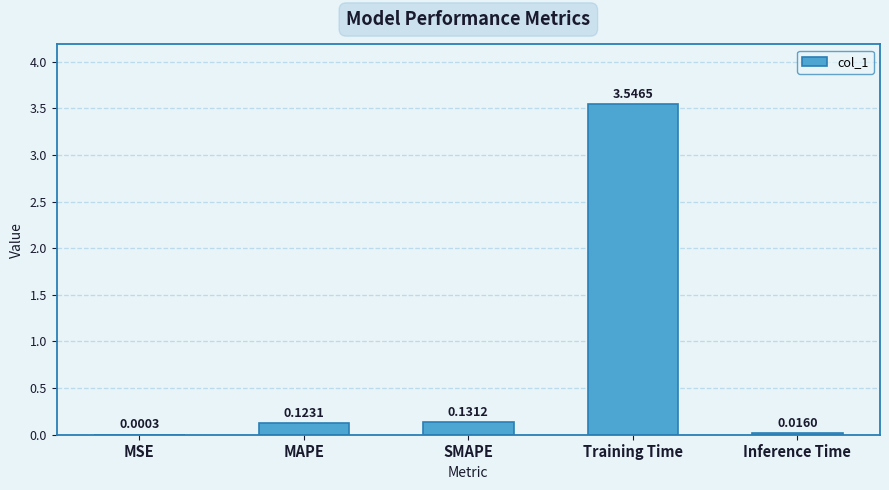

Where is the data nearest to the value 1?

SMAPE